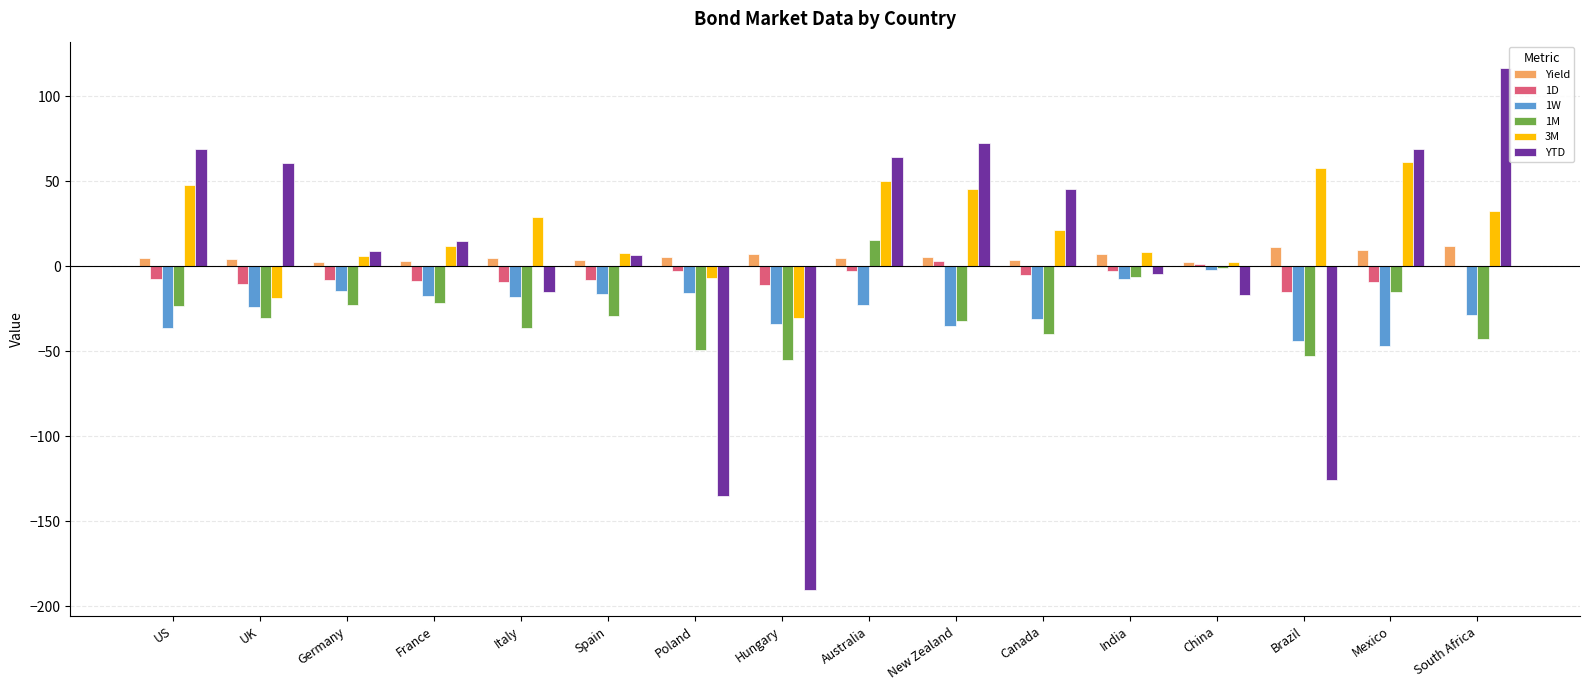

How many groups of bars are there?

16